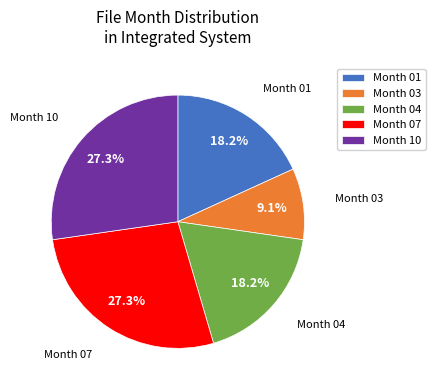

How many segments does this pie chart have?

5